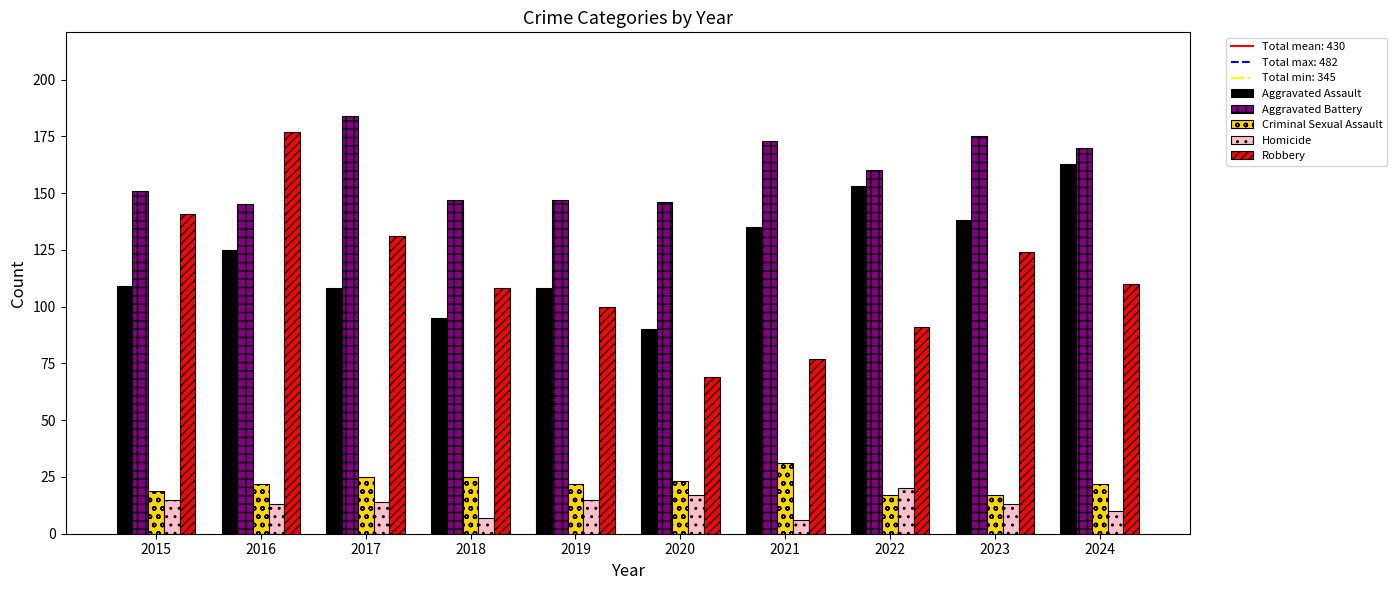

What is the maximum value for Aggravated Assault?

163